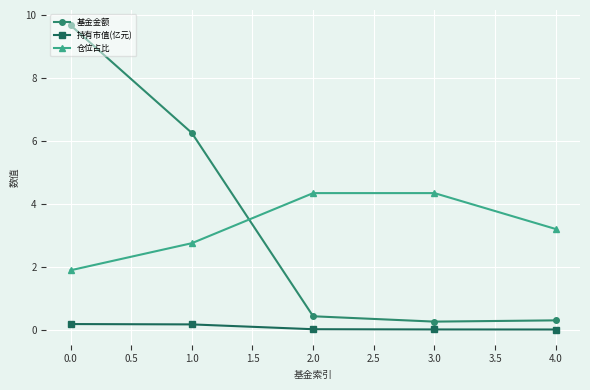

True or false: 基金金额 and 持有市值(亿元) intersect in this chart.

False